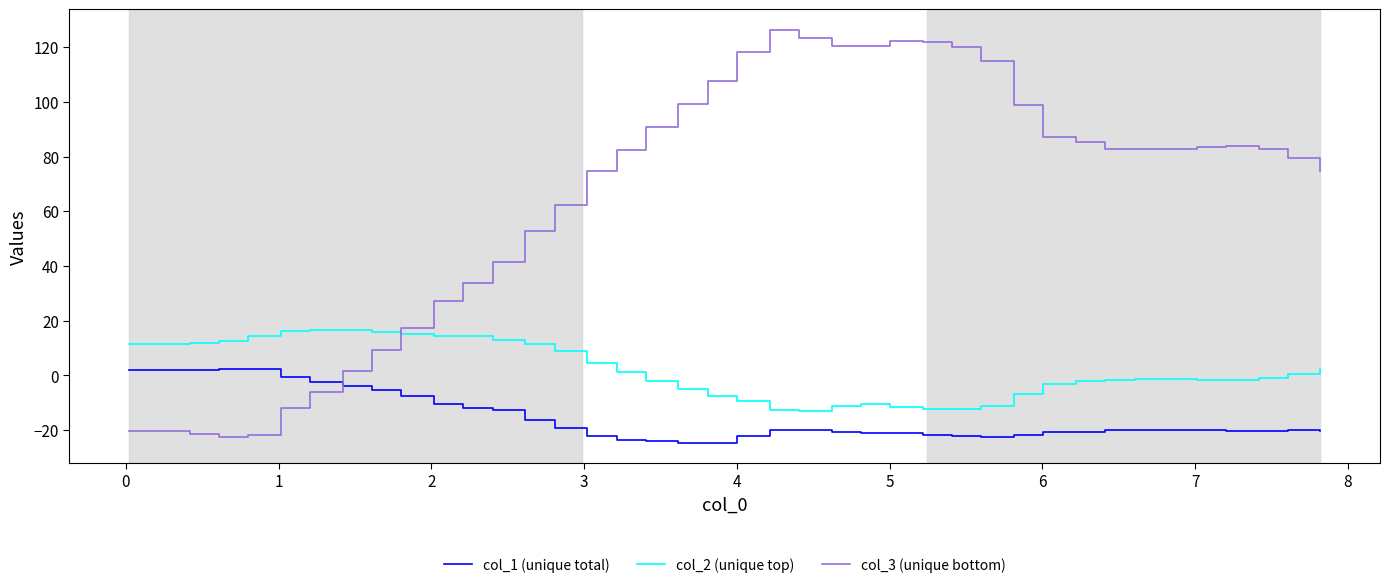

True or false: col_1 (unique total) and col_2 (unique top) cross at least once.

False